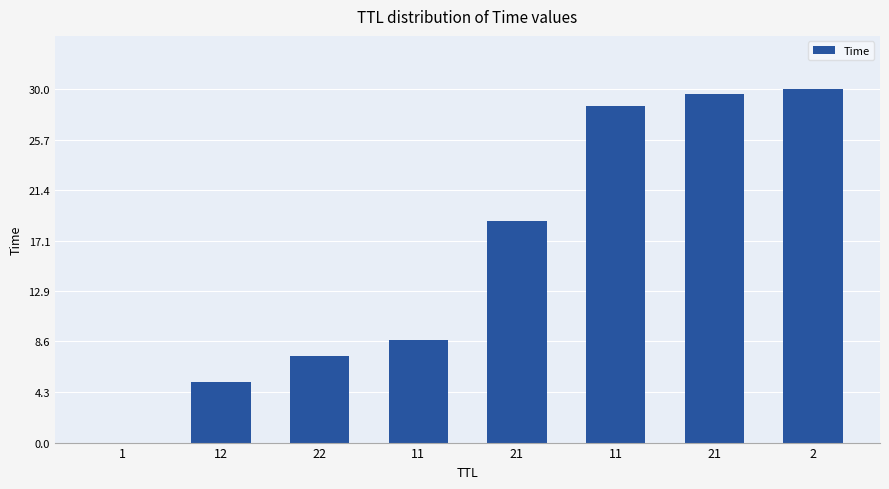

What is the ratio of the value at 2 to the value at 21?

1.0